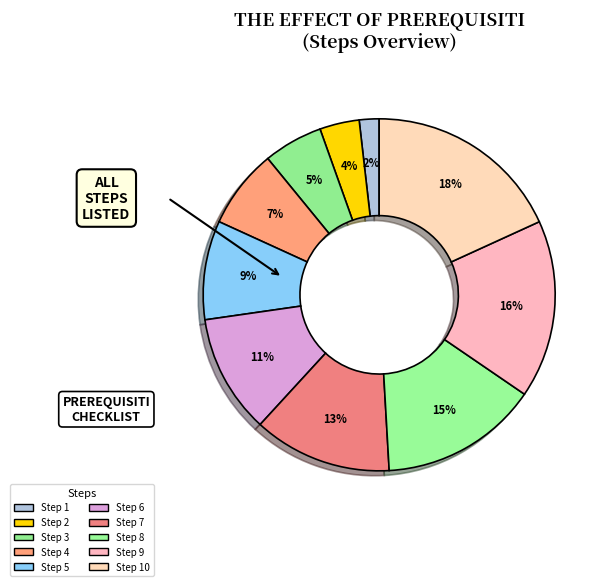

How many segments does this pie chart have?

10